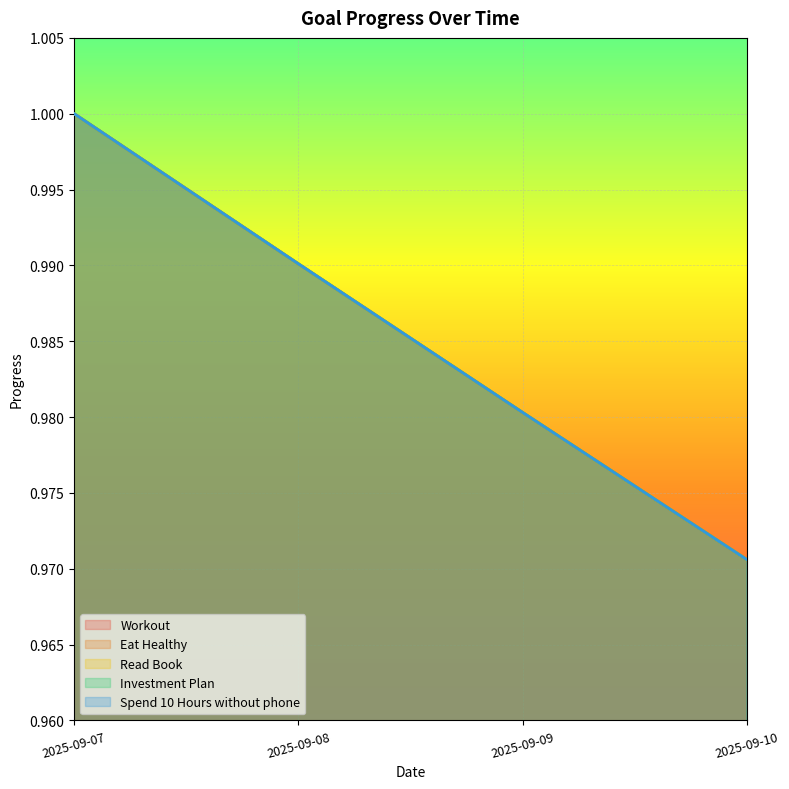

What is the average value of the Eat Healthy series?

1.0